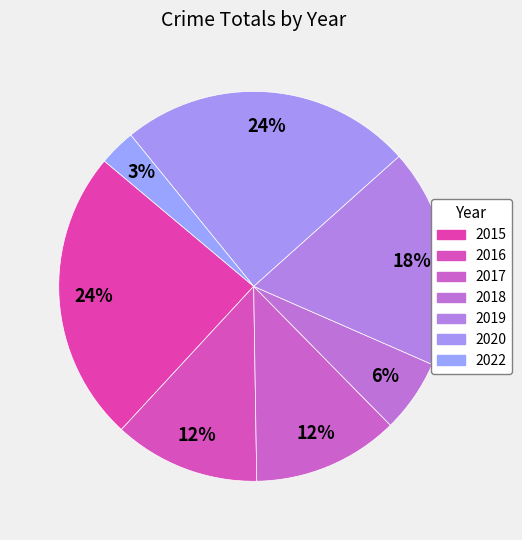

Is there a majority slice in this chart?

No